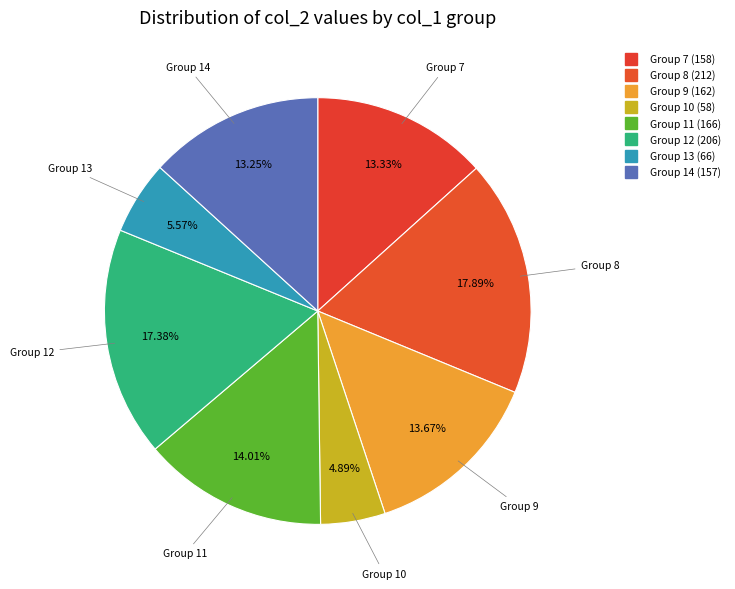

Does any single category account for the majority?

No